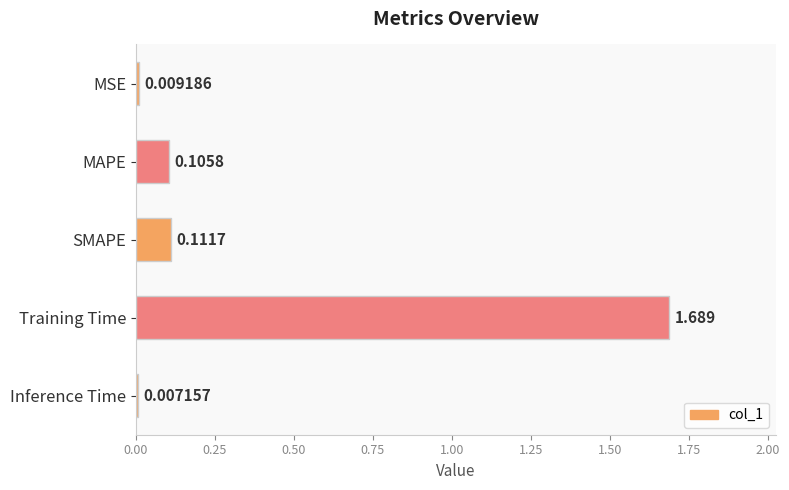

Where is the data nearest to the value 0?

Inference Time